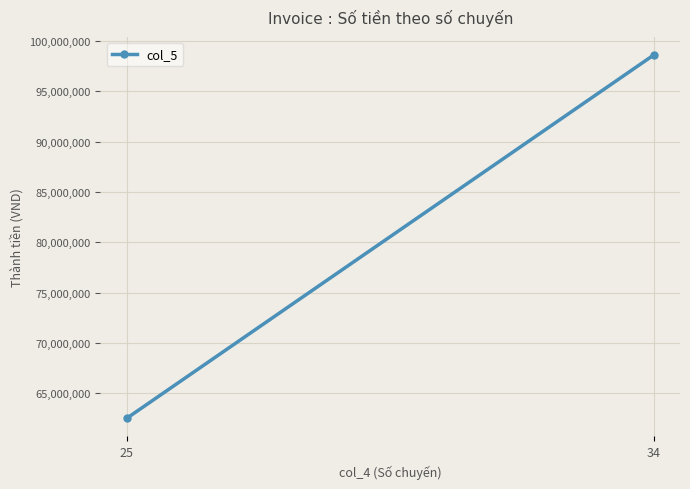

What is the ratio of the value at 25 to the value at 34?

0.6